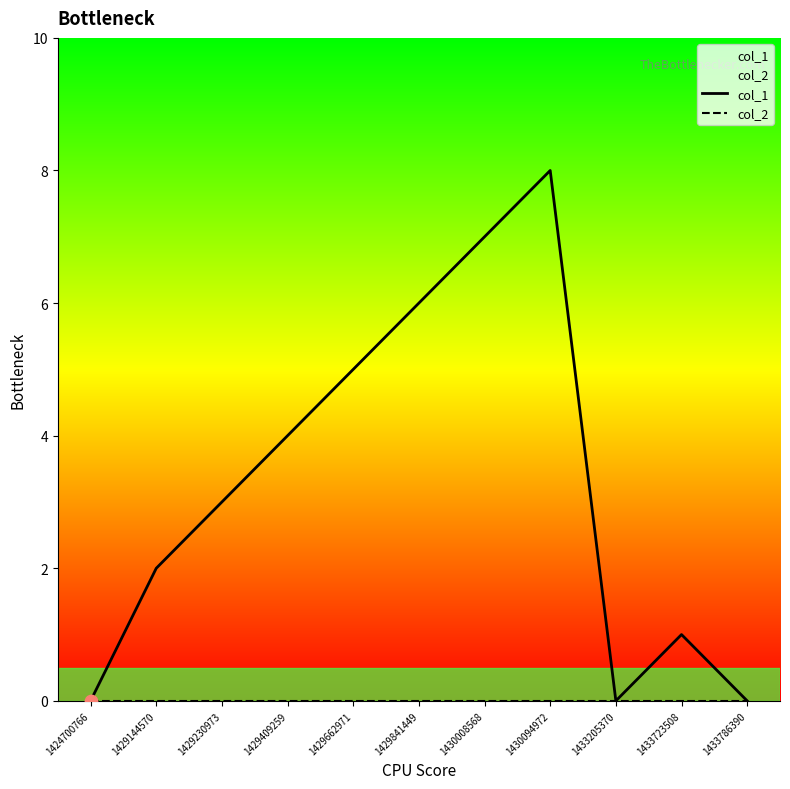

Which series contains the lowest Y value?

col_1